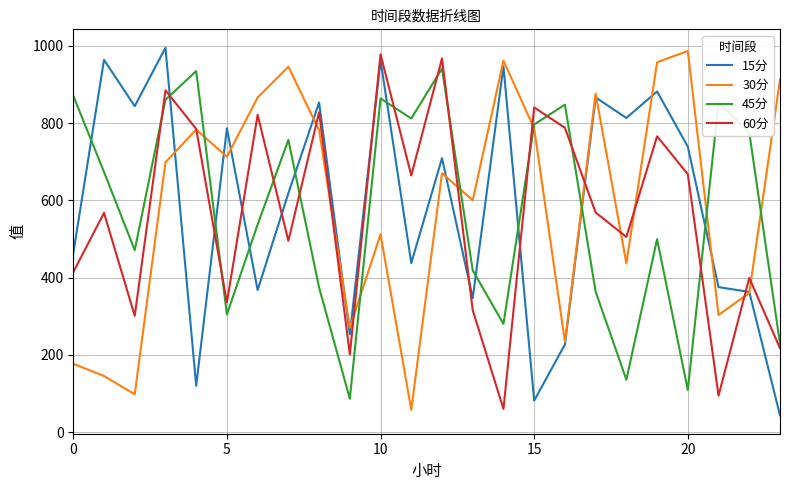

What is the greatest value displayed?

994.9